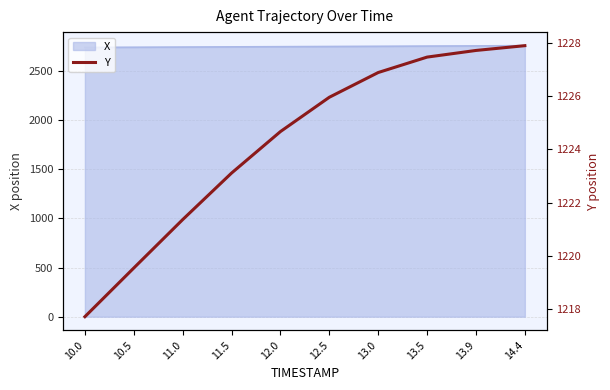

How many data points are above 1225?

5